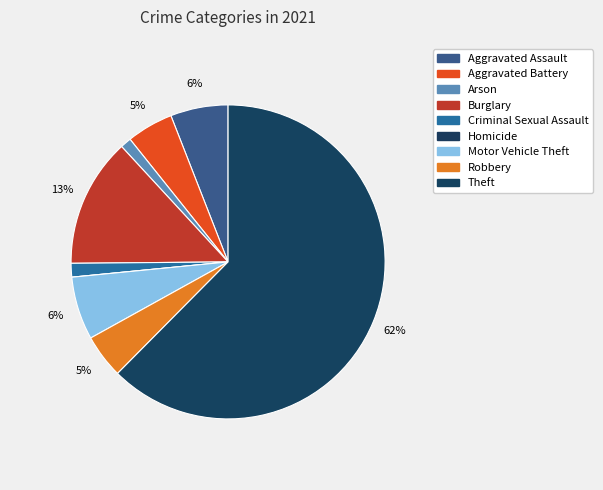

What is the smallest slice in the pie chart?

Homicide